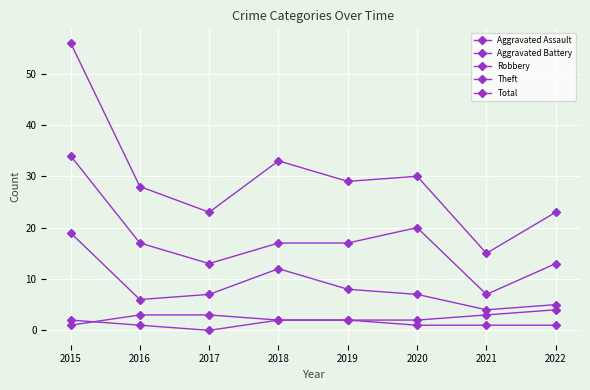

True or false: Robbery and Theft intersect in this chart.

False